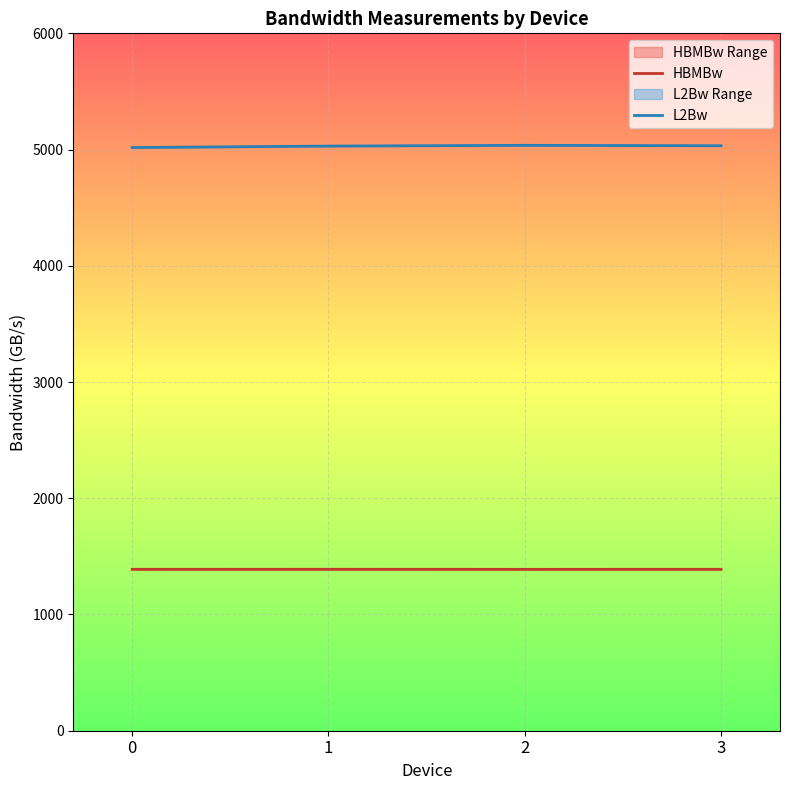

What is the average value of the HBMBw series?

1388.8